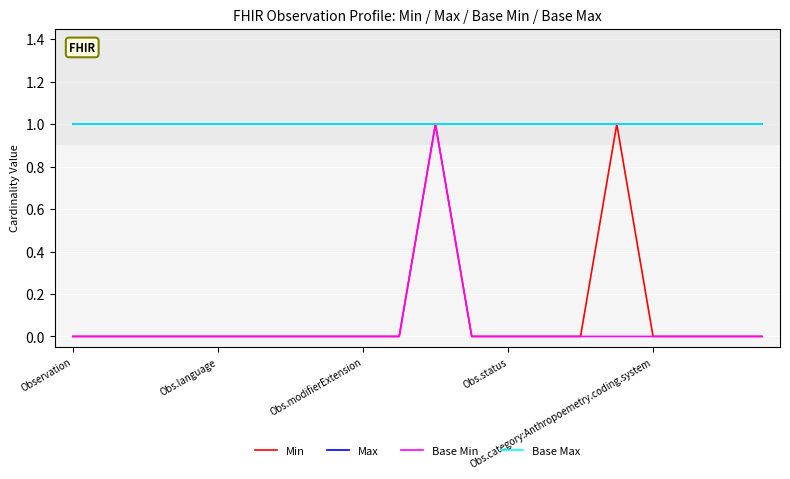

Which category has the highest value in the Min series?

10